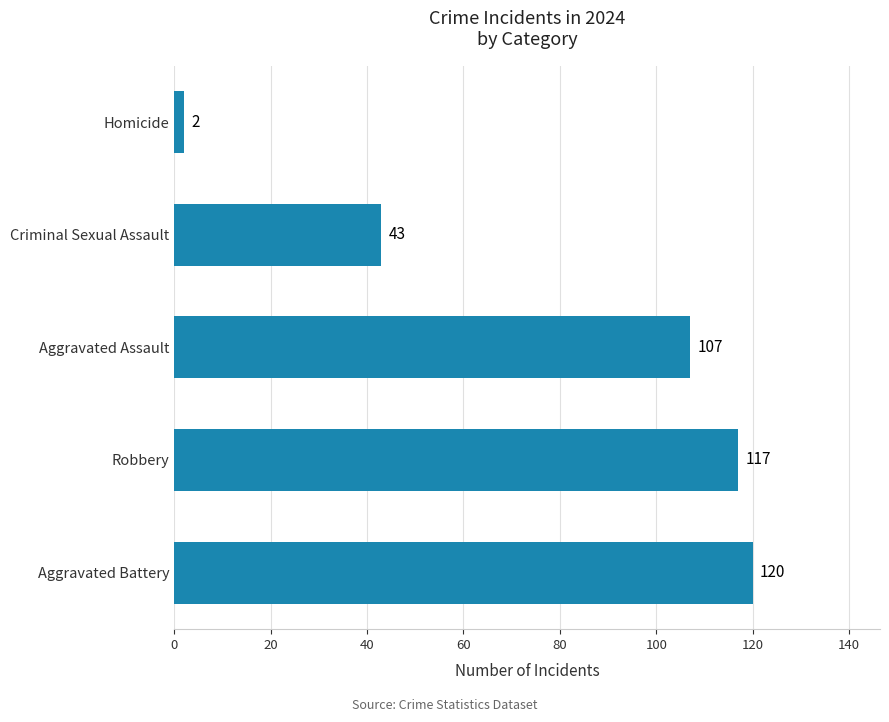

The chart shows a value of 43 at Criminal Sexual Assault. True or false?

True